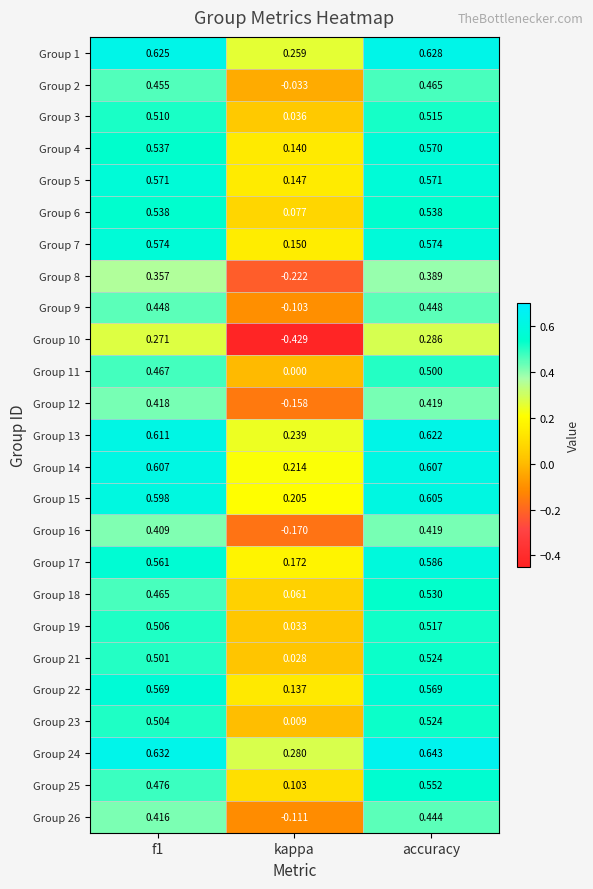

At which label is Group 13 closest to 0?

kappa